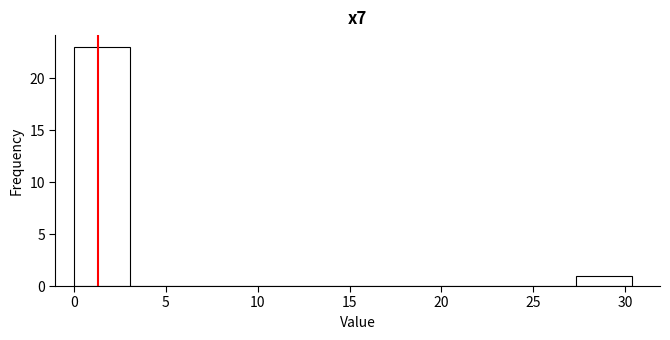

How tall is the bar that spans 27.5 to 30.5 on the x-axis? Neither the bar edges nor the heights are printed on the chart, so give them approximately, as read against the axes.

1